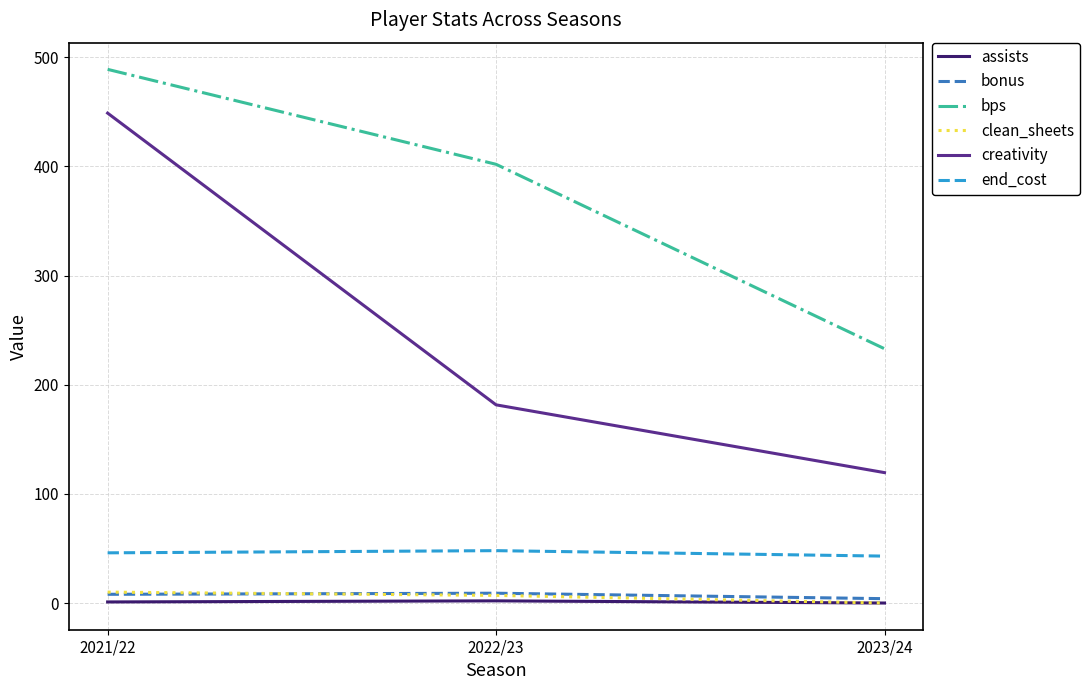

Is it true that bps equals 489.0 at 2021/22?

True